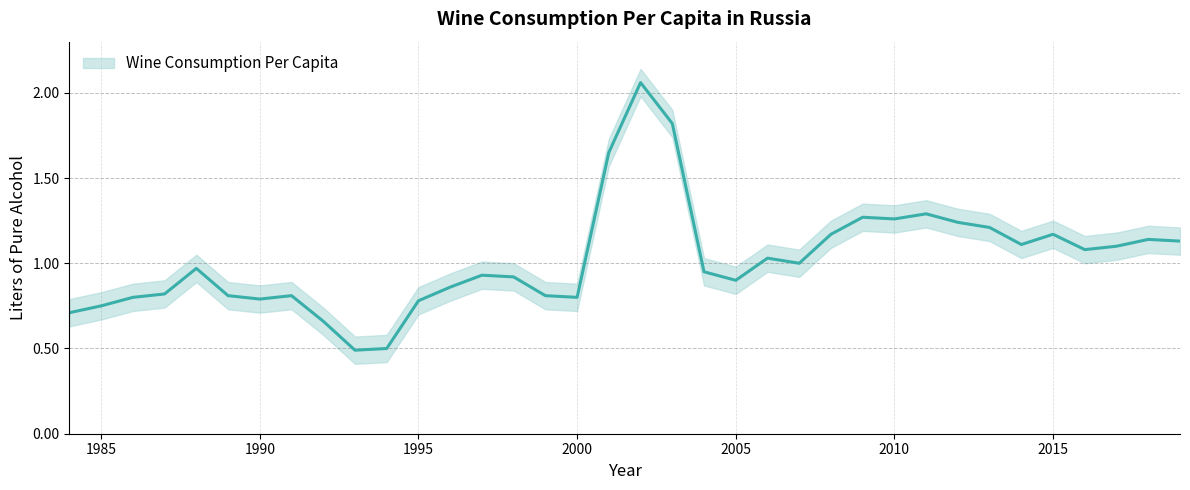

Is this an area chart (filled region under the line)?

No